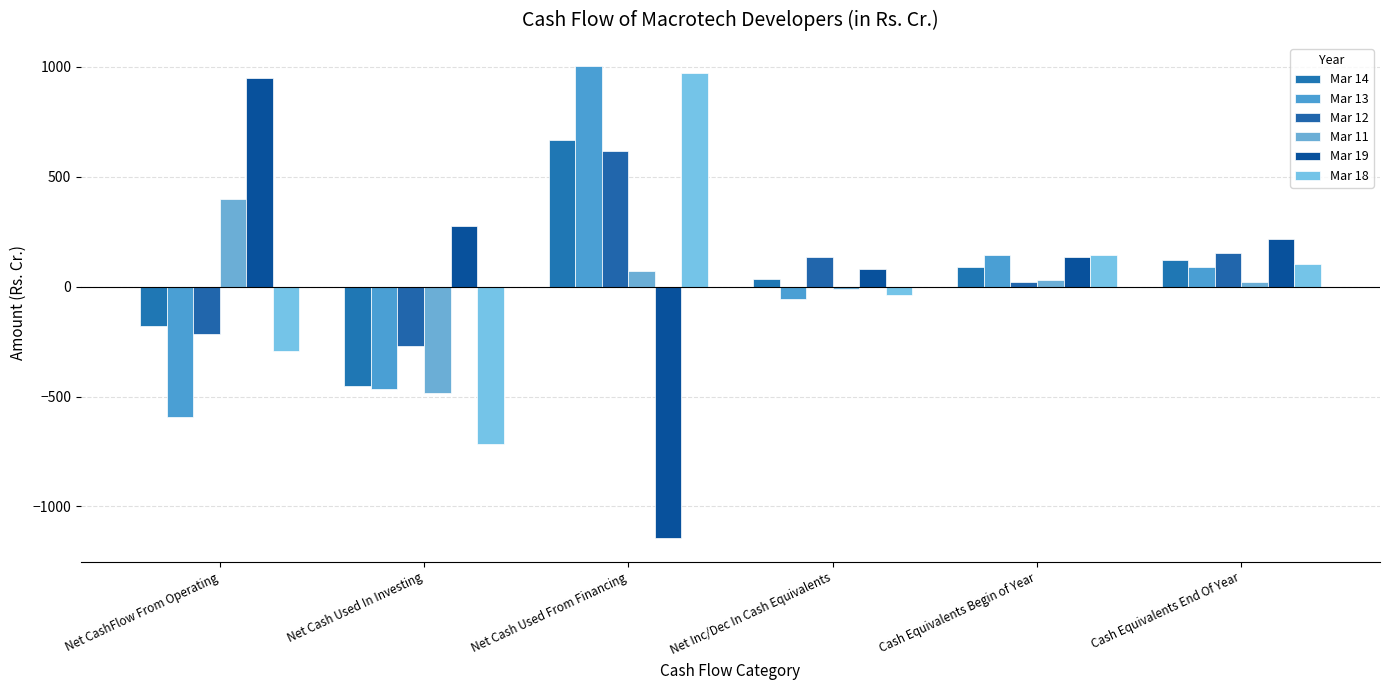

Which series has the widest spread of values?

Mar 19